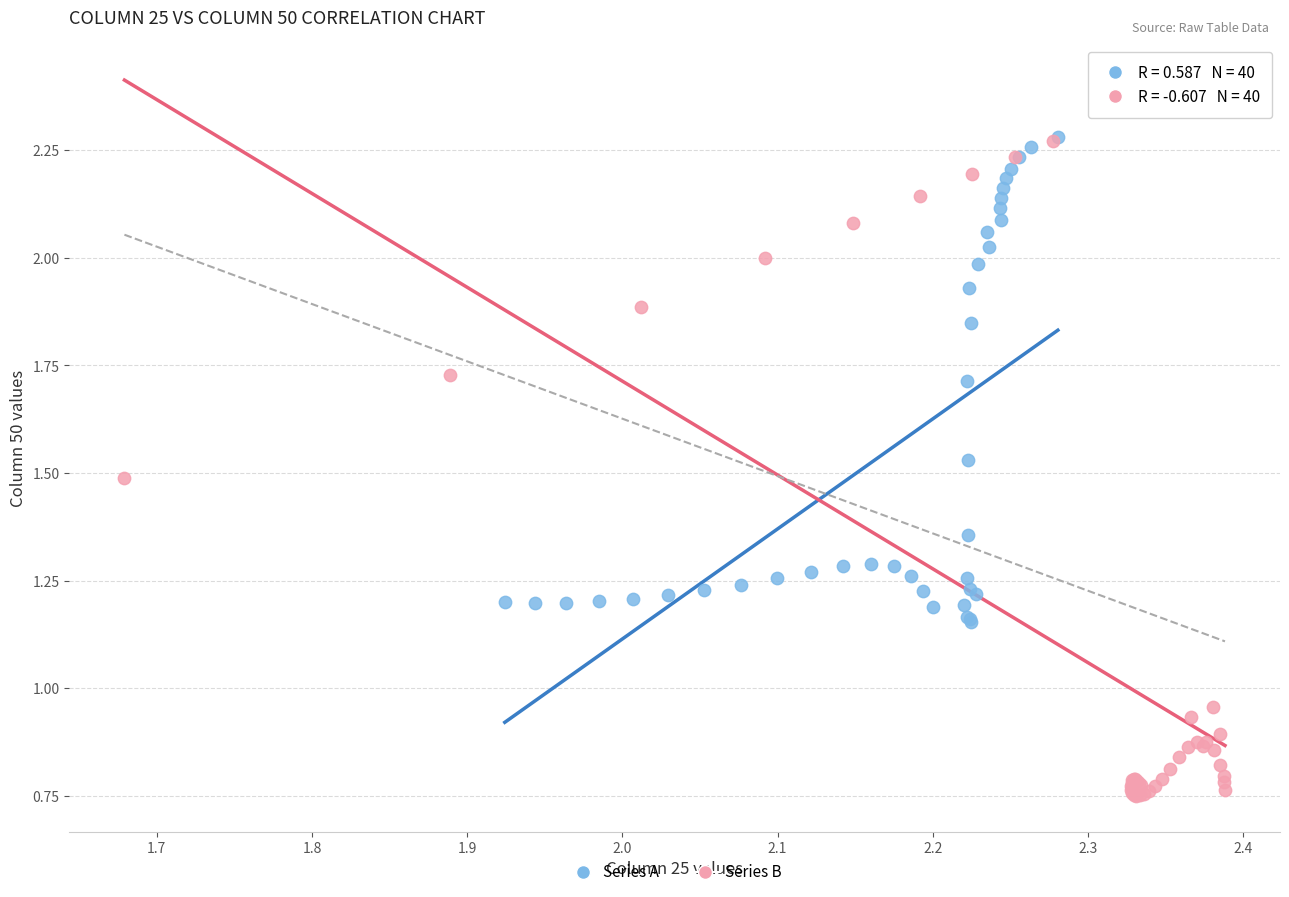

Which series has the largest Y range (max minus min)?

Series B